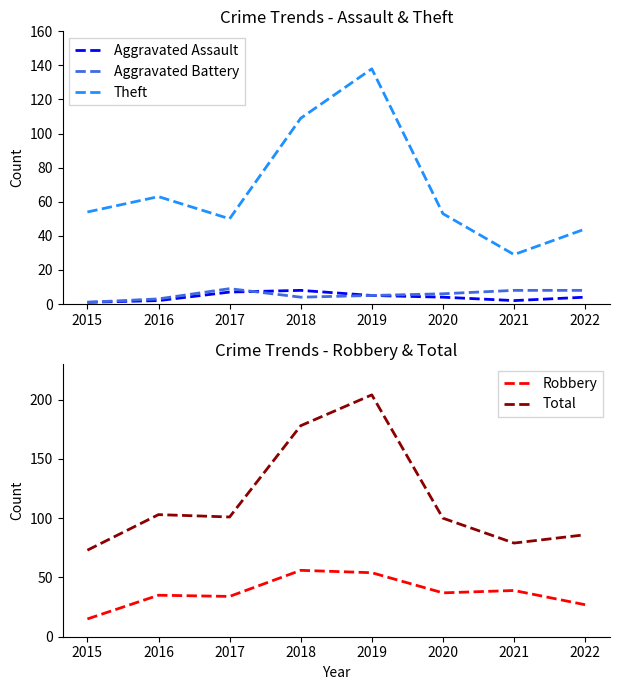

At which category does Total reach its first local valley?

2017